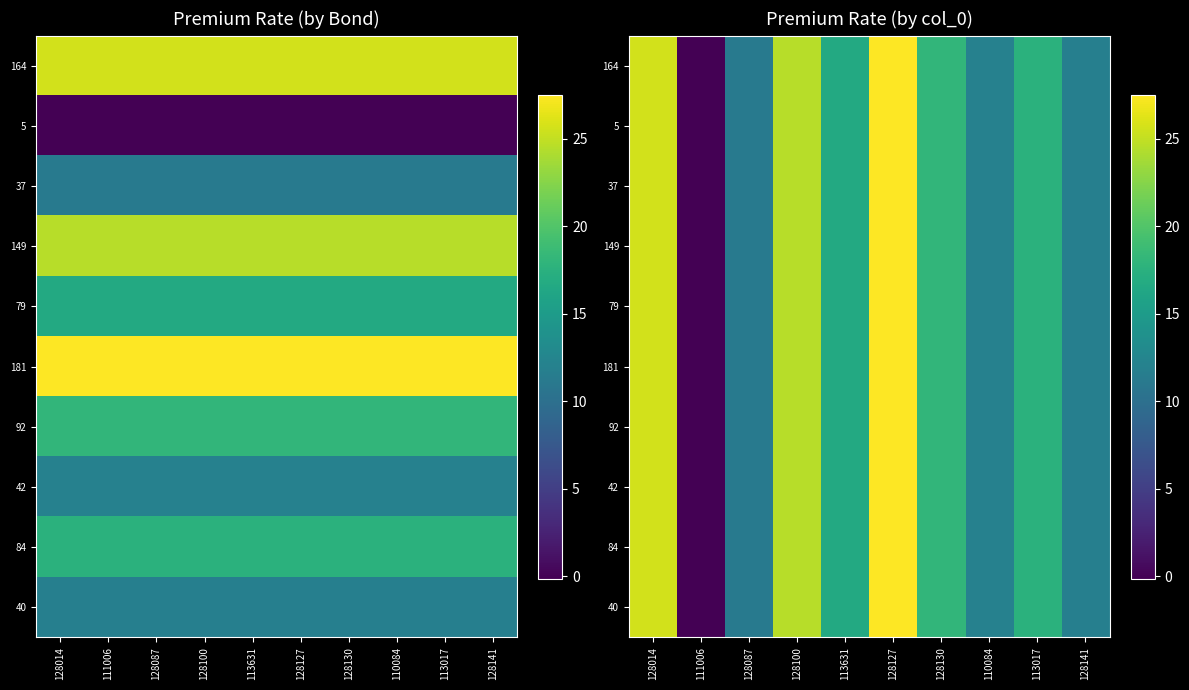

At how many categories does at least one series exceed 13?

6